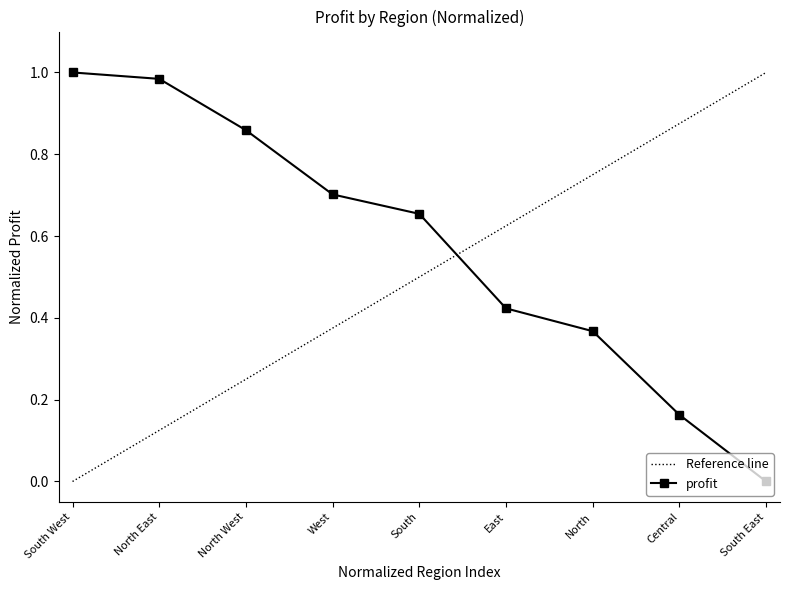

Reading left to right, transcribe all the data shown in this chart.

South West=1.0	North East=1.0	North West=0.9	West=0.7	South=0.7	East=0.4	North=0.4	Central=0.2	South East=0.0